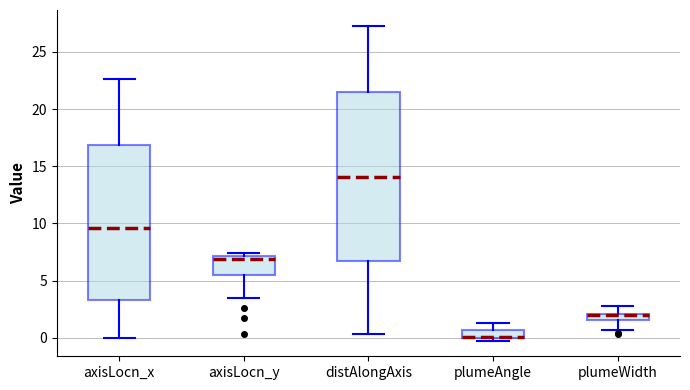

Where is the upper edge of the box for axisLocn_x on the y-axis? The values are not printed on the chart, so give them approximately, as read against the axis.

17.0